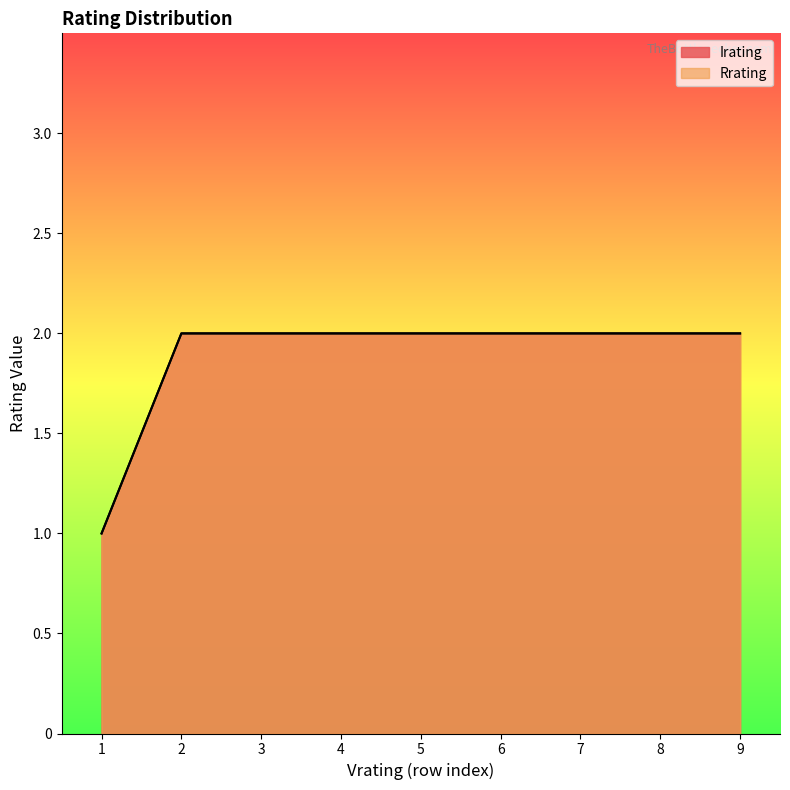

True or false: Irating and Rrating intersect in this chart.

False